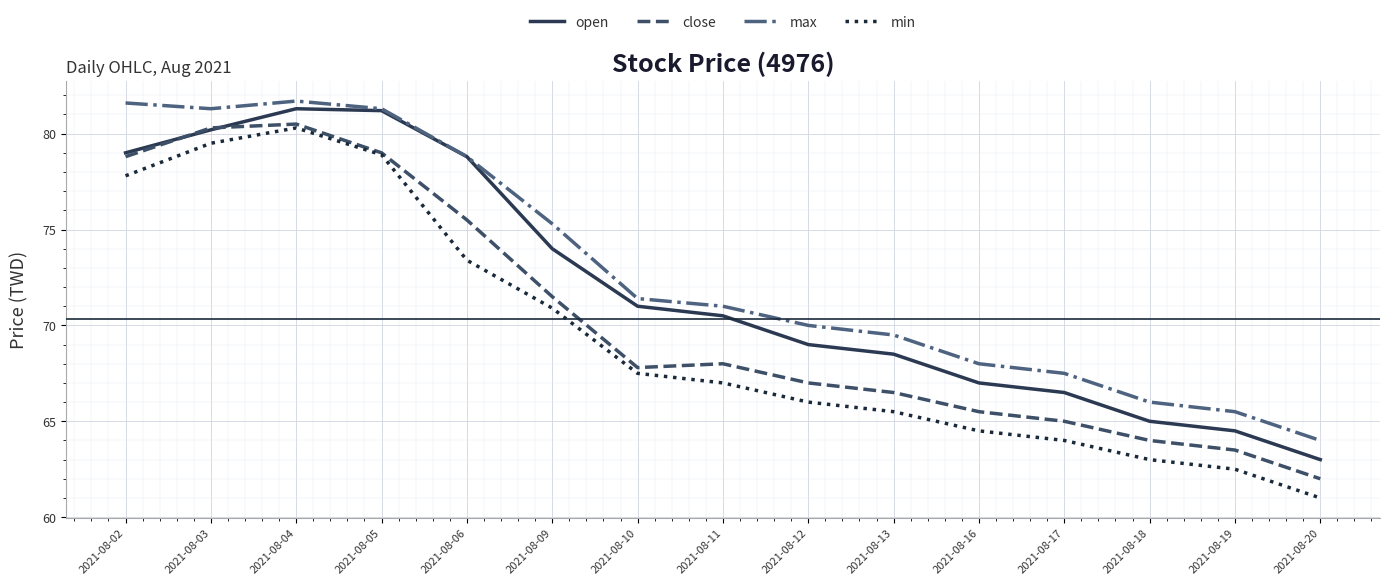

What is the difference between the min values at 2021-08-16 and 2021-08-20?

3.5